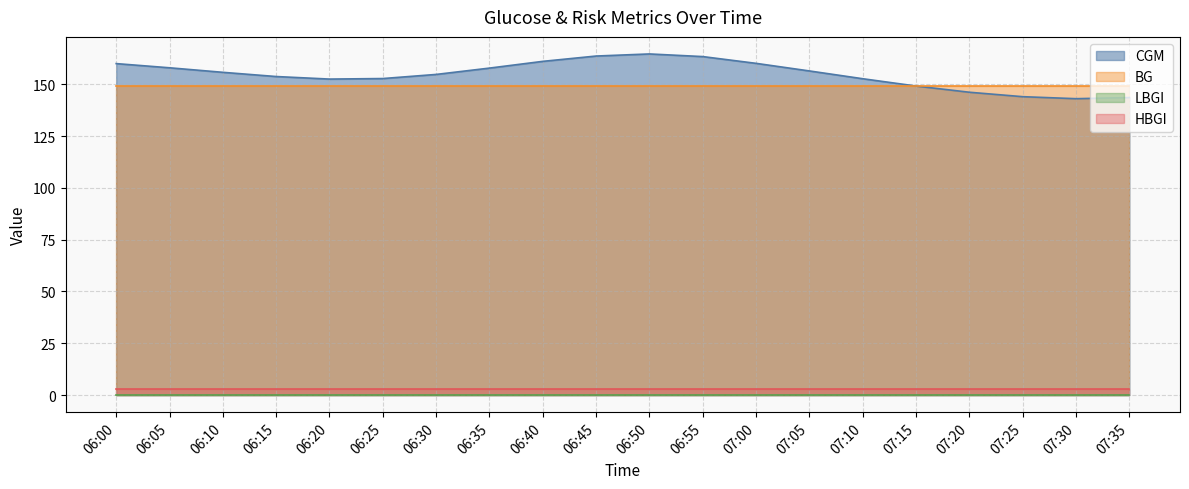

How many interior local peaks does the CGM series have?

1